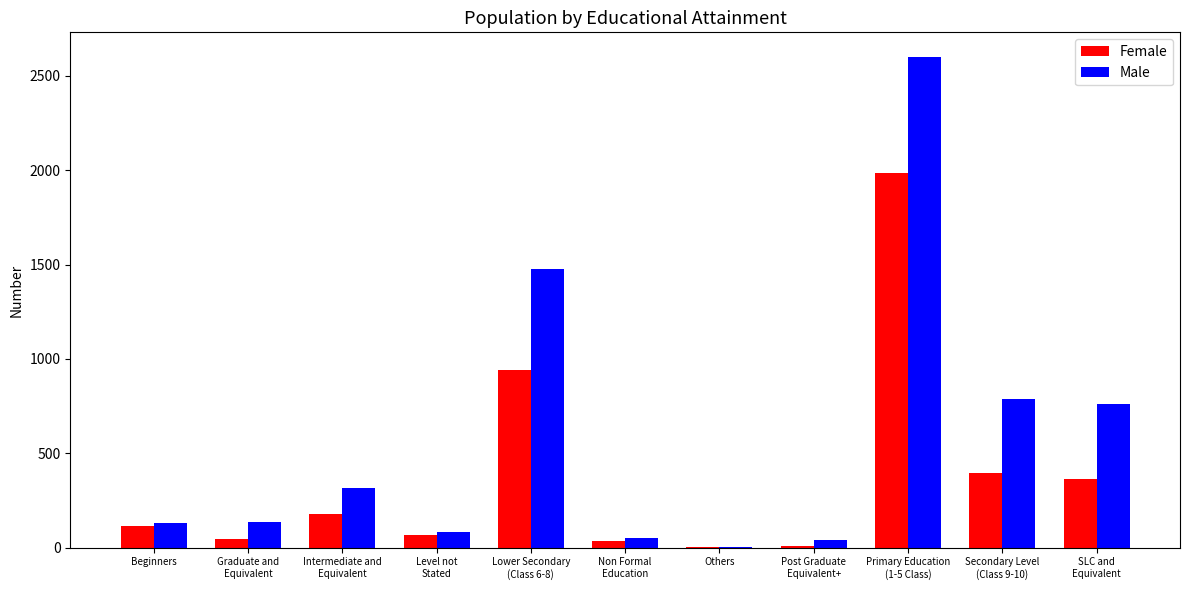

The value of Male at Beginners is 234. True or false?

False